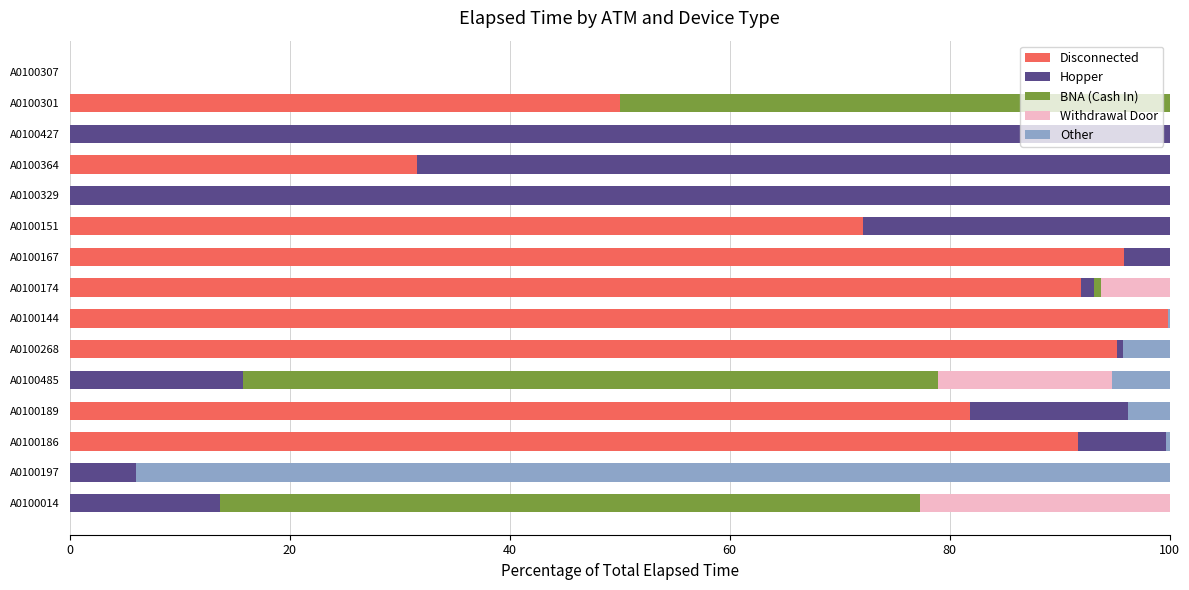

What are all the series names shown in the legend?

Disconnected, Hopper, BNA (Cash In), Withdrawal Door, Other